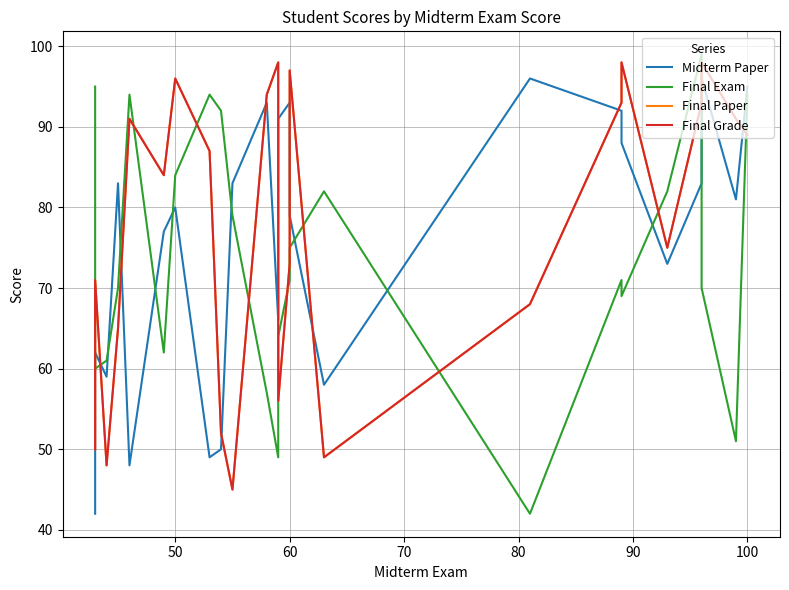

Which series has the widest spread of values?

Final Exam